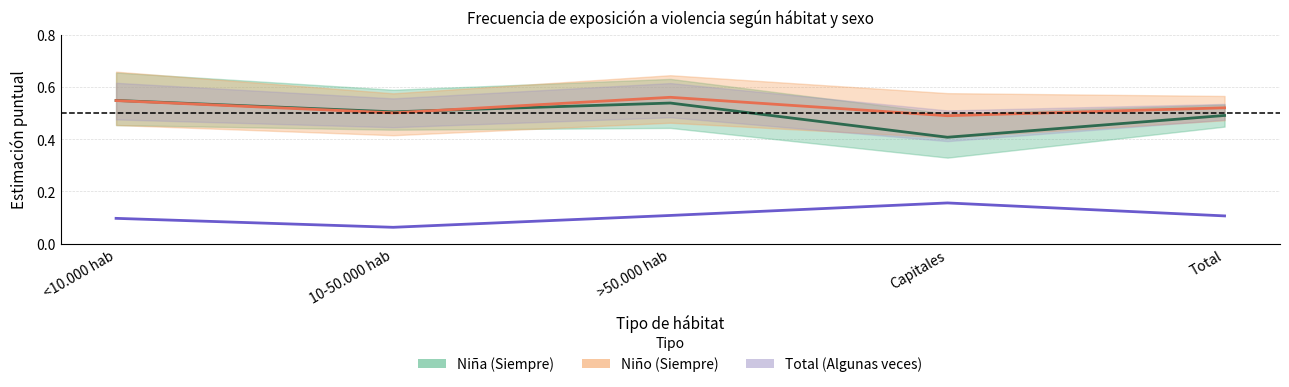

Count the Niña values in the range 0 to 1.

5